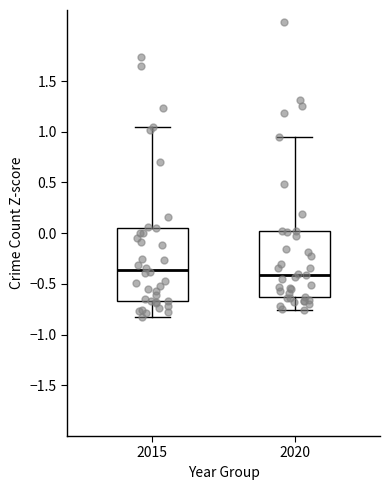

Where is the lower edge of the box at x = 2015 on the y-axis? The values are not printed on the chart, so give them approximately, as read against the axis.

-0.65